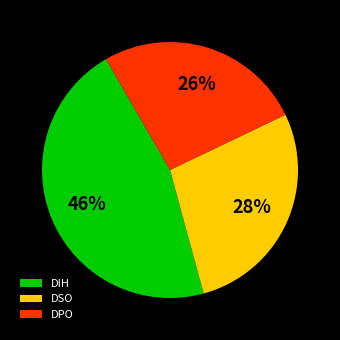

Approximately how many times larger is the value at DIH compared to DSO?

1.6